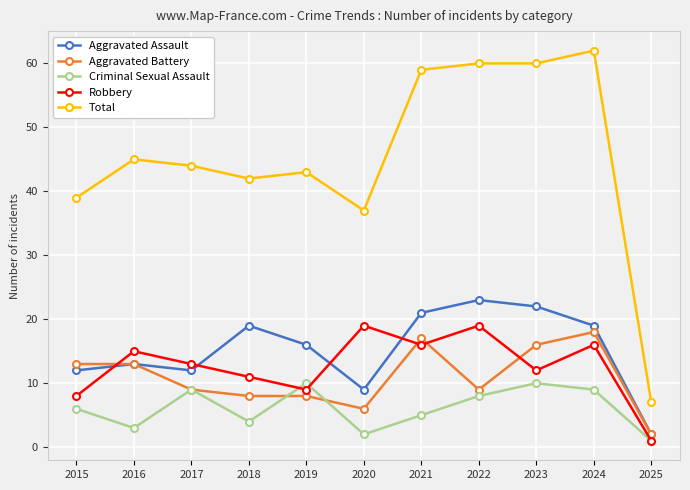

The Aggravated Battery series shows 5 at 2019. True or false?

False